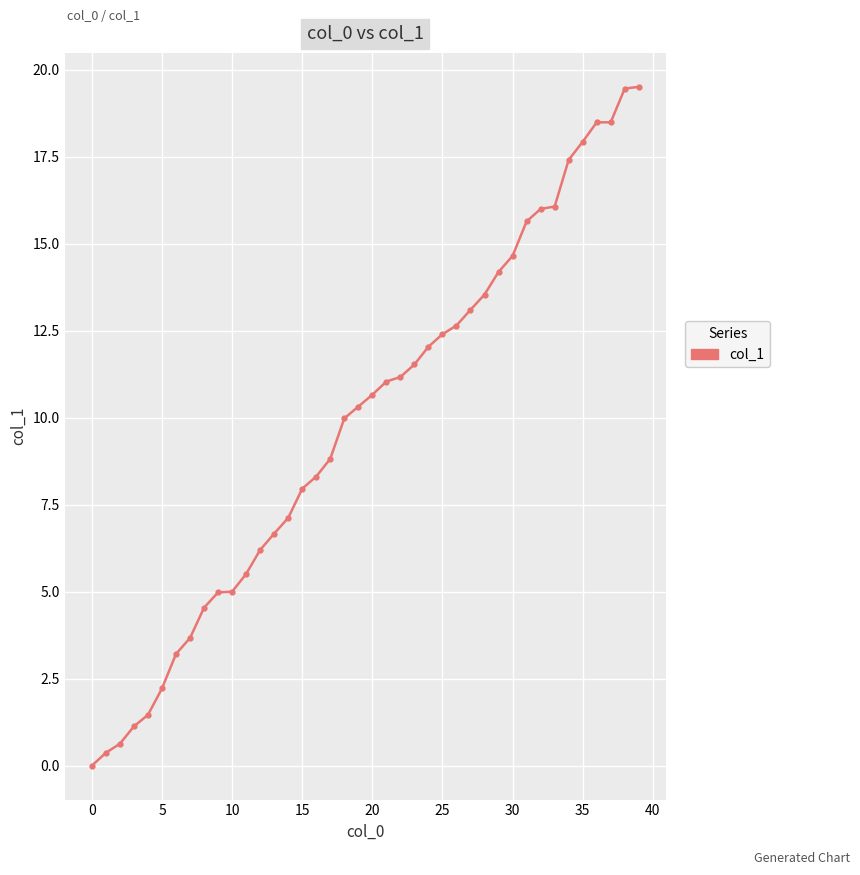

What is the difference between the second highest and second lowest values?

19.1